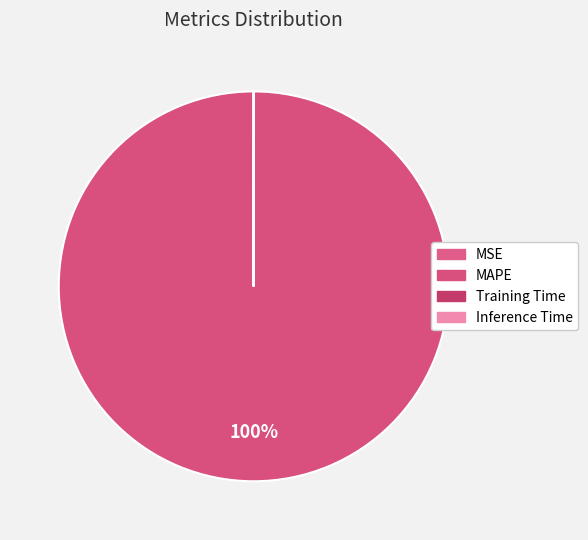

Is it true that MAPE is 100% of the pie?

True